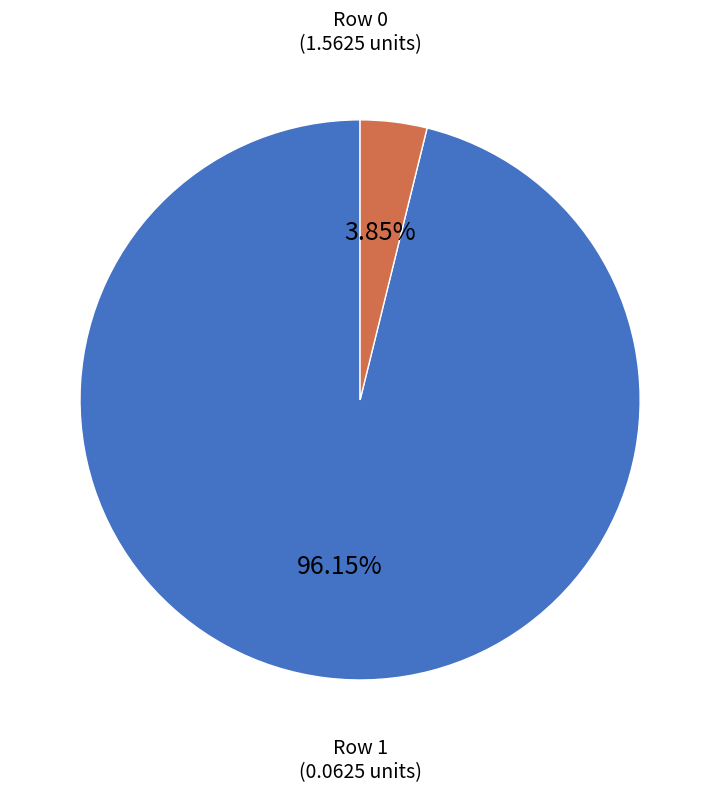

Does any single category account for the majority?

Yes